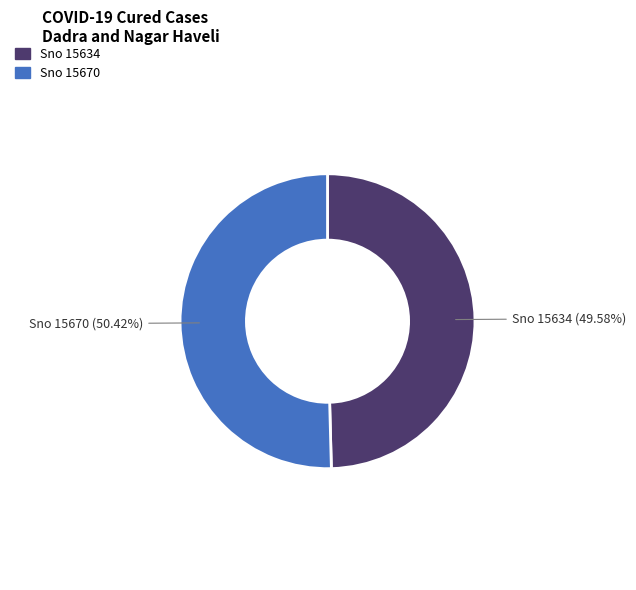

Does any single category account for the majority?

Yes